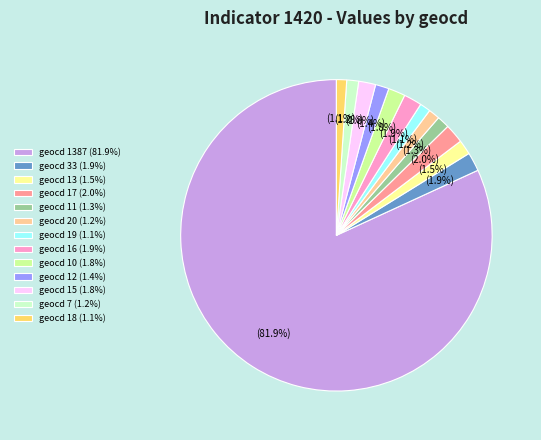

To the nearest percent, what is the difference between the largest and smallest slice percentages?

81%